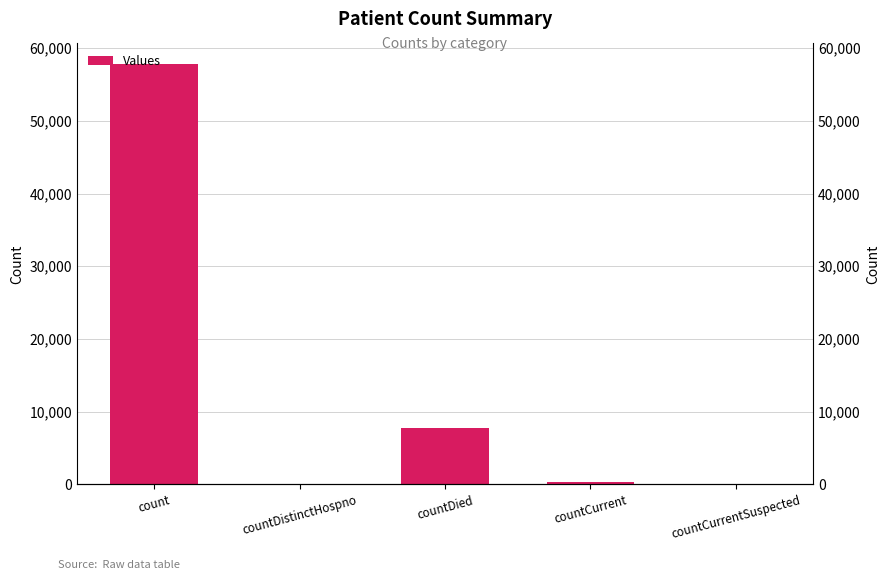

Between countCurrentSuspected and countDied, which is larger?

countDied